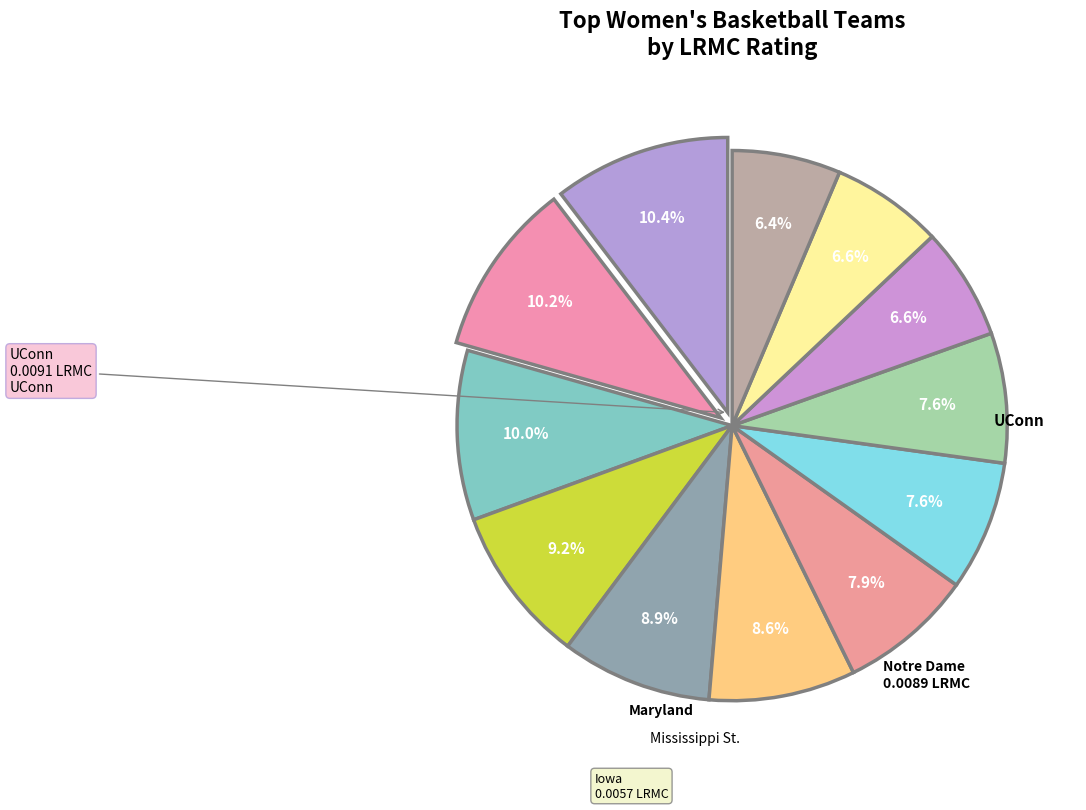

How many slices are in this pie chart?

12